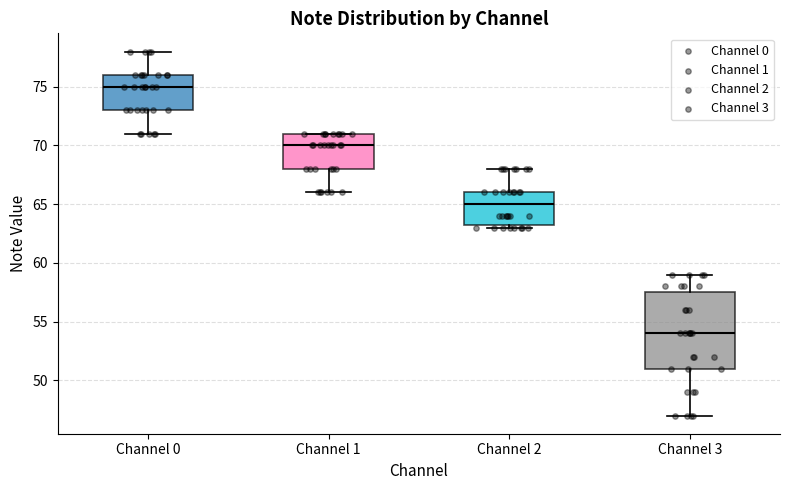

Reading left to right, read every box against the y-axis: the position of its median line, the range the box covers, and the ends of its whiskers. The values are not printed on the chart, so give them approximately, as read against the axis.

Channel 0: median 75.0, box 73.0 to 76.0, whiskers 71.0 to 78.0
Channel 1: median 70.0, box 68.0 to 71.0, whiskers 66.0 to 71.0
Channel 2: median 65.0, box 63.5 to 66.0, whiskers 63.0 to 68.0
Channel 3: median 54.0, box 51.0 to 57.5, whiskers 47.0 to 59.0